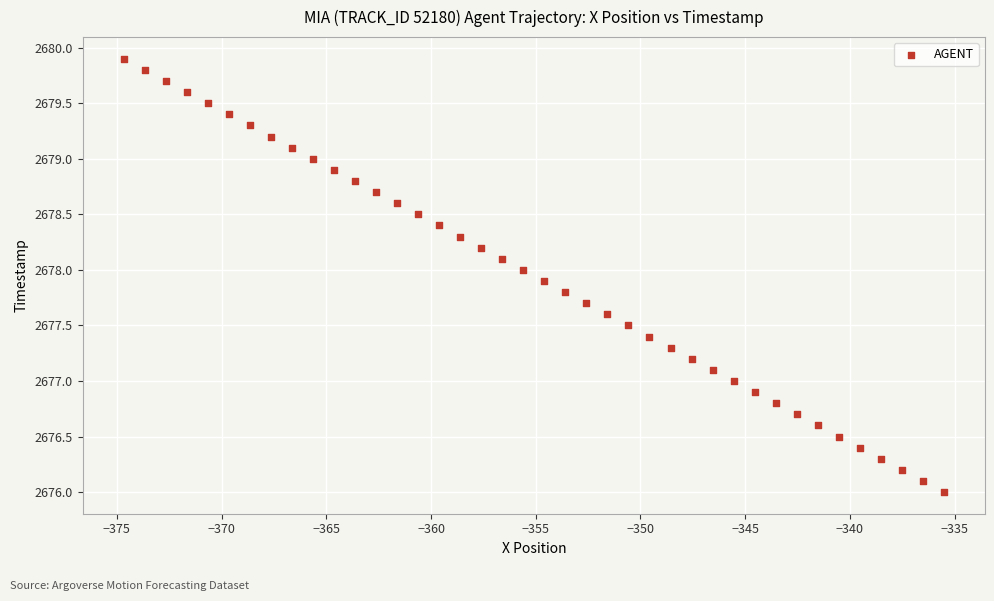

What is the range of X values (max minus min)?

39.2